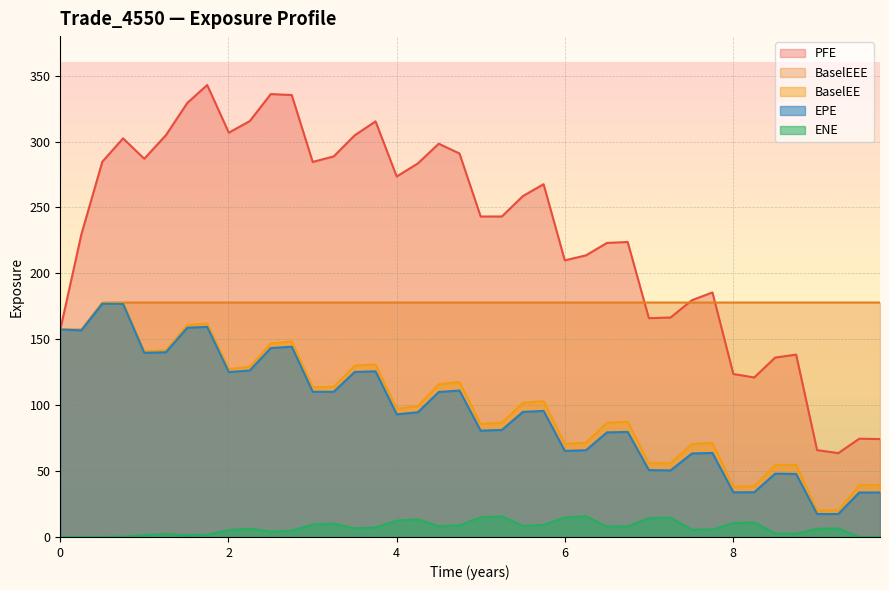

Count the number of categories in the chart.

40